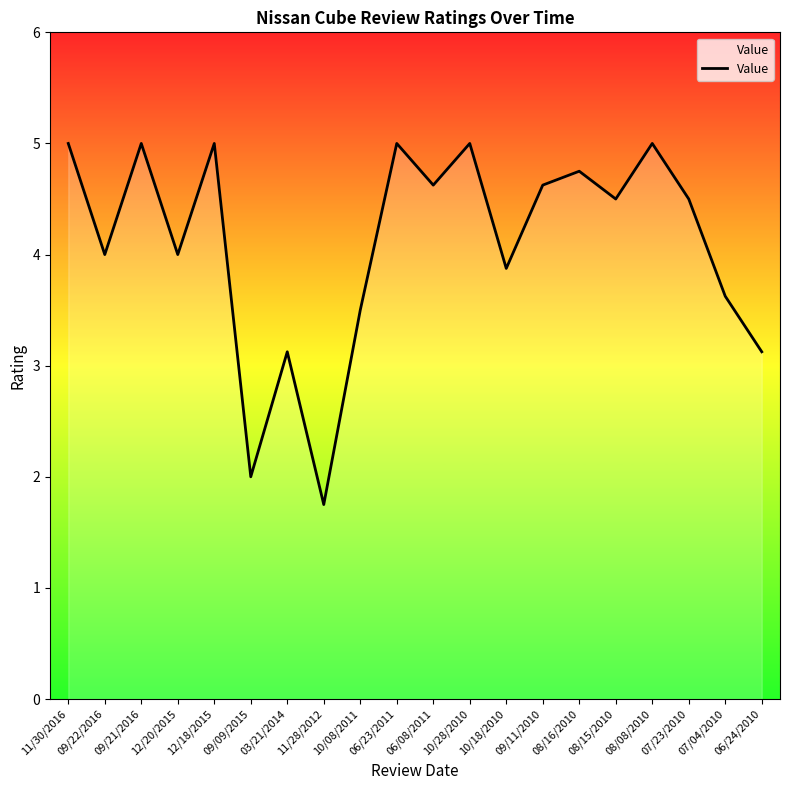

What is the change in value from 10/08/2011 to 09/11/2010?

+1.1